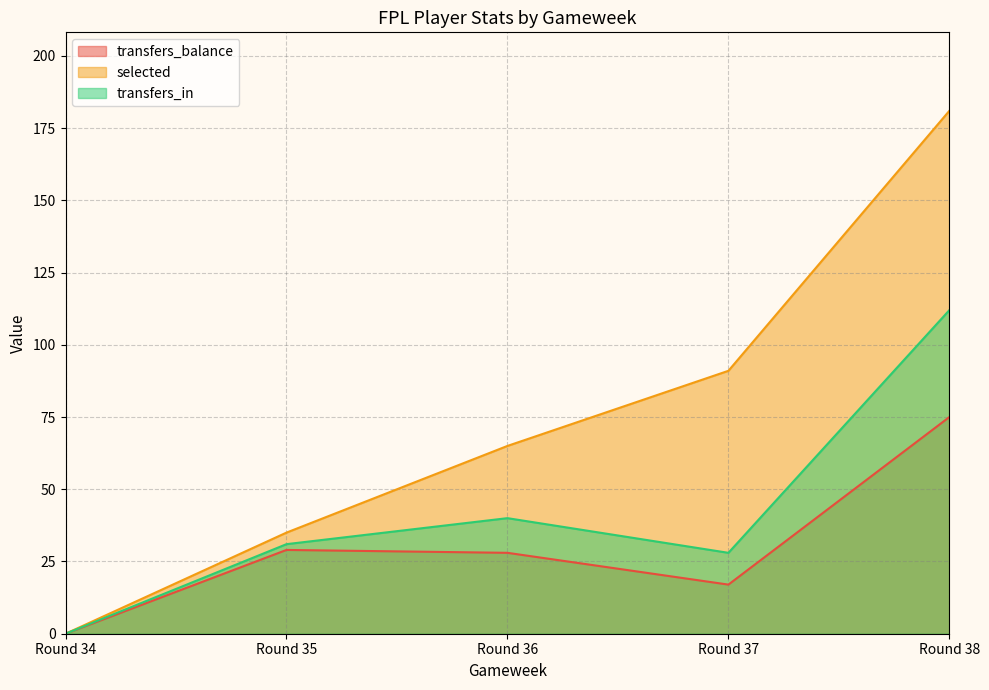

What is the sum of all selected values?

372